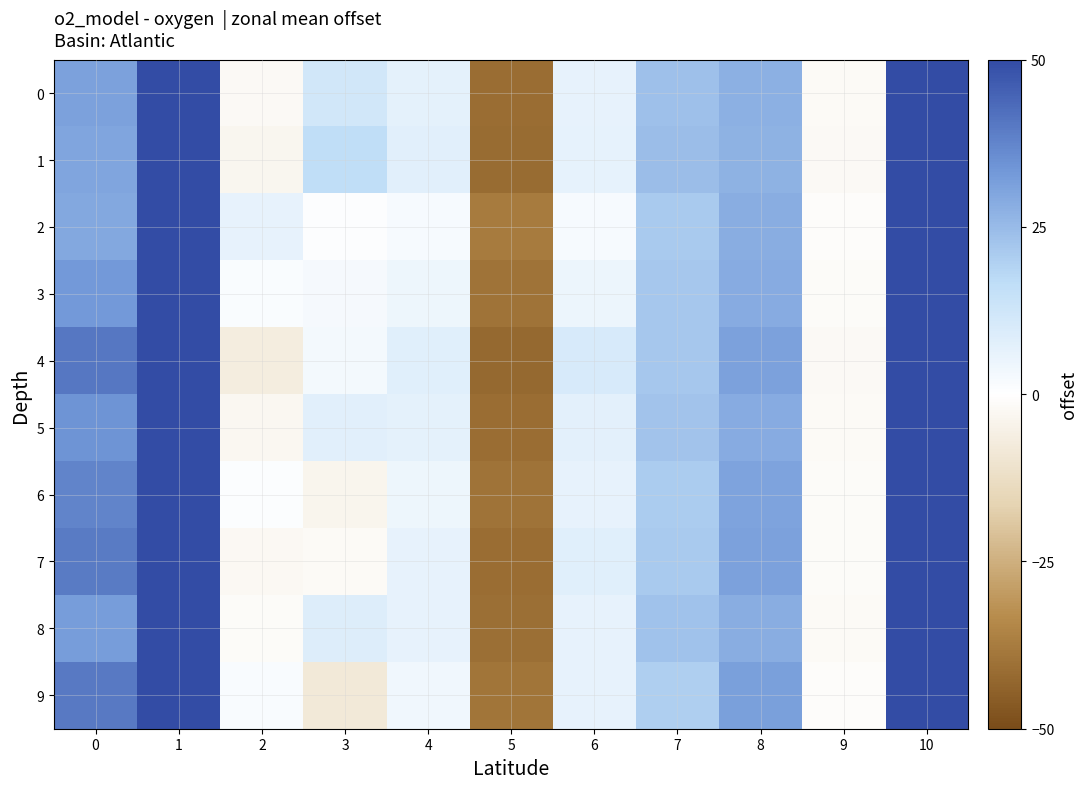

Reading left to right, transcribe all the data shown in this chart.

0: 0=31.2	1=107.9	2=-2.0	3=11.9	4=6.7	5=-41.1	6=6.1	7=23.7	8=27.6	9=-1.9	10=72.6
1: 0=30.4	1=111.7	2=-3.2	3=16.1	4=7.5	5=-41.7	6=6.4	7=24.4	8=27.2	9=-2.1	10=69.5
2: 0=29.7	1=97.4	2=6.2	3=0.6	4=2.2	5=-37.8	6=2.2	7=21.4	8=28.3	9=-0.8	10=82.2
3: 0=33.1	1=99.0	2=1.5	3=2.5	4=4.5	5=-39.6	6=4.9	7=21.9	8=28.8	9=-1.3	10=79.7
4: 0=40.5	1=98.3	2=-6.7	3=3.0	4=7.9	5=-42.6	6=10.2	7=22.2	8=31.0	9=-2.0	10=78.1
5: 0=34.2	1=103.6	2=-2.9	3=7.7	4=6.8	5=-41.3	6=7.1	7=22.9	8=28.8	9=-1.9	10=75.4
6: 0=37.6	1=93.0	2=0.8	3=-3.6	4=4.4	5=-39.8	6=6.0	7=21.0	8=30.5	9=-1.2	10=83.5
7: 0=39.8	1=94.2	2=-2.7	3=-1.9	4=5.9	5=-41.1	6=8.1	7=21.3	8=31.0	9=-1.5	10=81.8
8: 0=32.3	1=104.8	2=-1.4	3=8.7	4=6.2	5=-40.8	6=6.1	7=23.1	8=28.1	9=-1.8	10=74.9
9: 0=40.0	1=88.3	2=1.8	3=-8.5	4=3.6	5=-39.4	6=6.0	7=20.2	8=31.6	9=-1.0	10=86.7